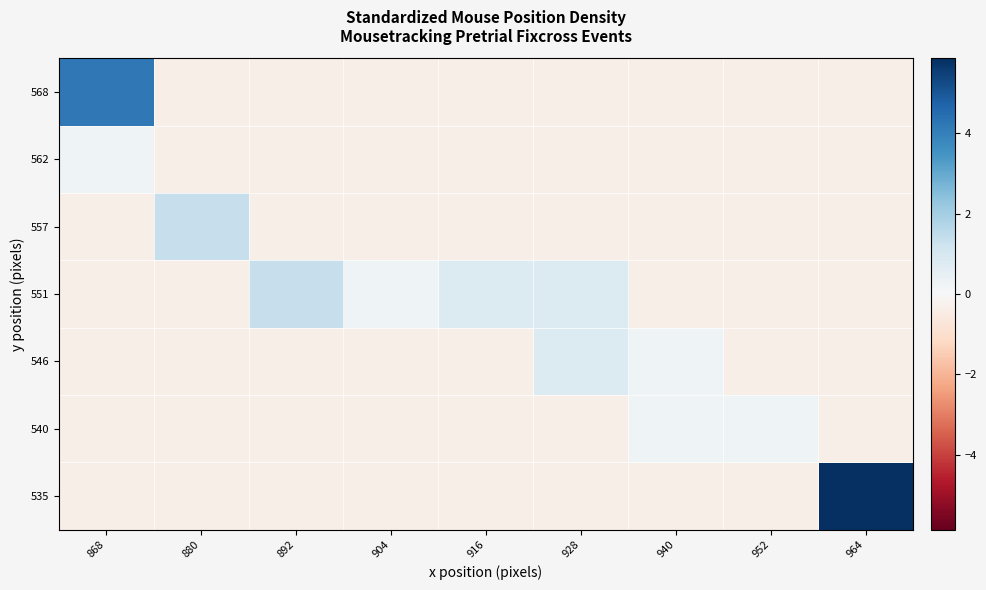

What is the difference between the highest and lowest values at 880?

1.7